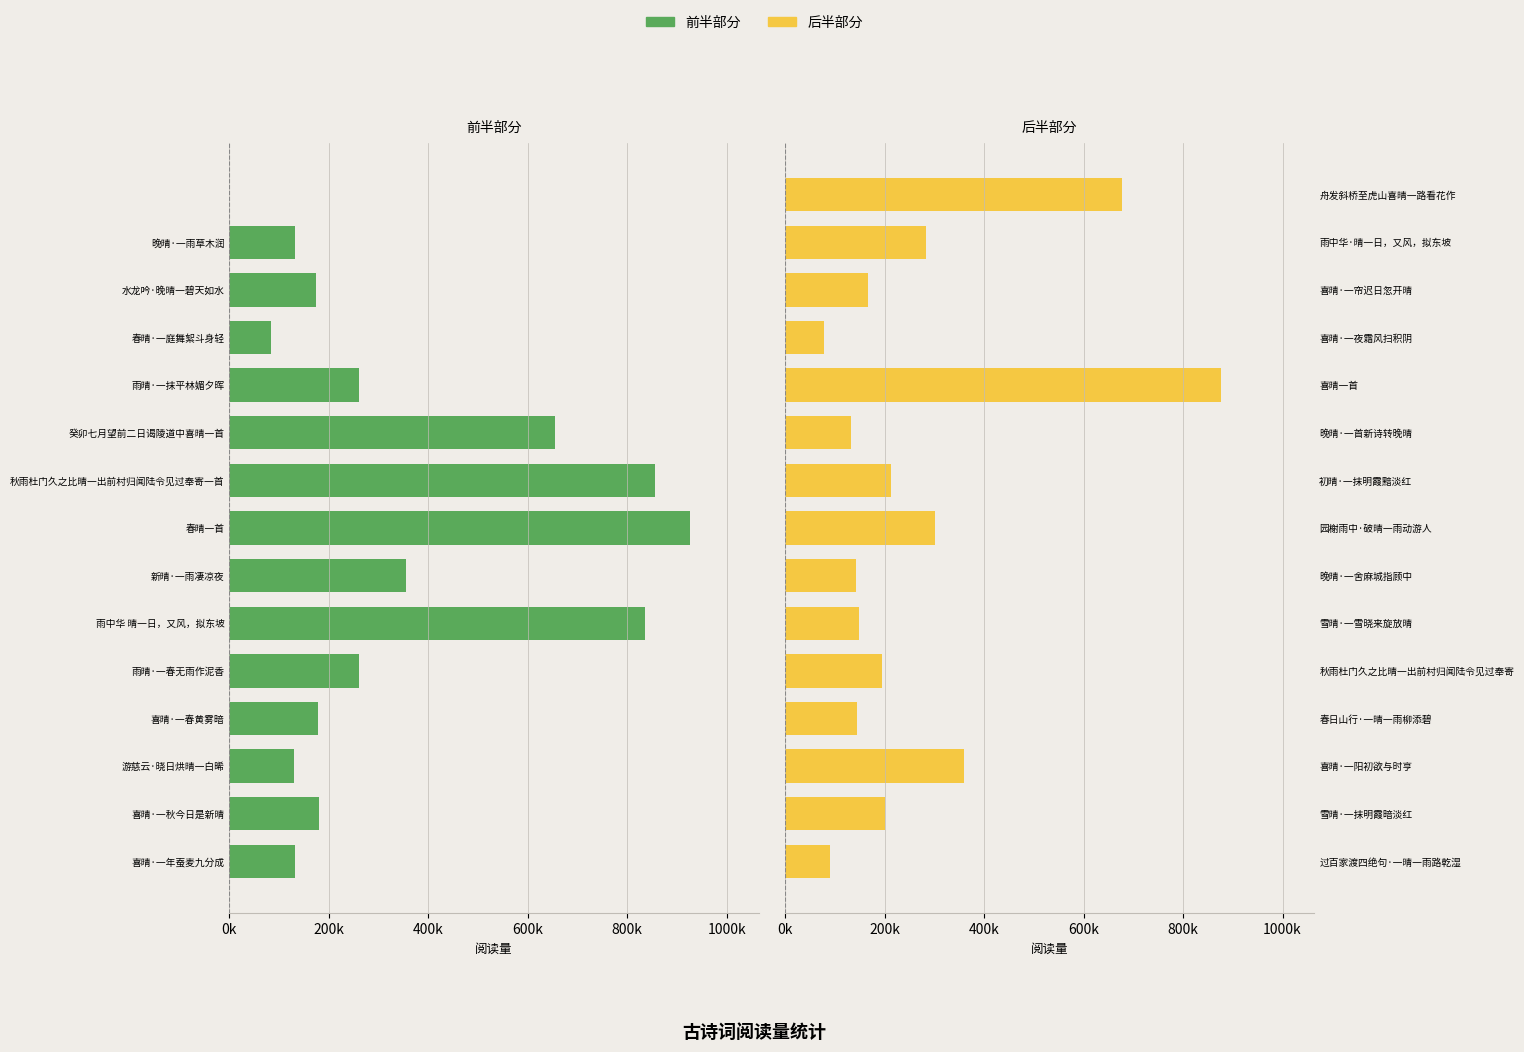

How many categories are shown in the chart?

15